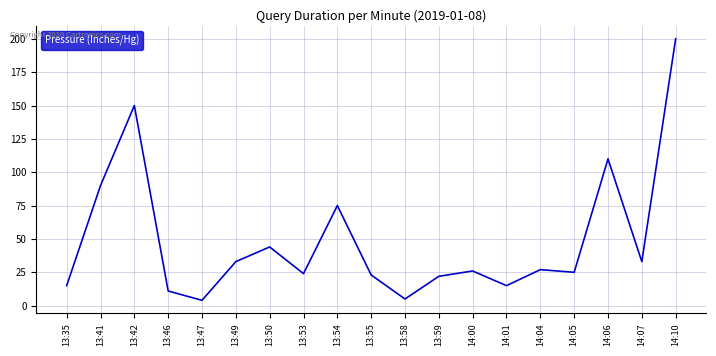

The value at 13:55 is 23. True or false?

True